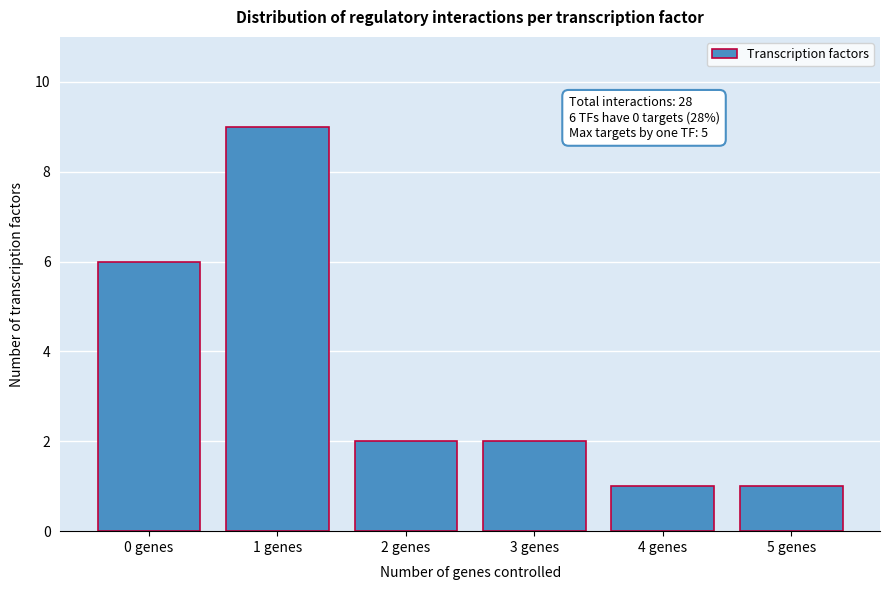

Reading left to right, what are all the values shown in this chart?

0 genes=6	1 genes=9	2 genes=2	3 genes=2	4 genes=1	5 genes=1